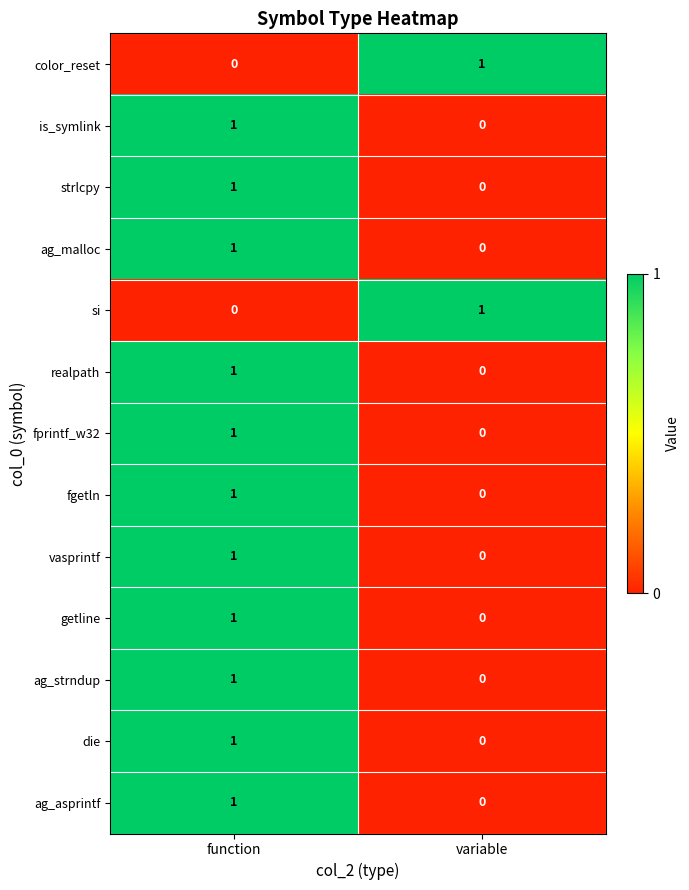

Reading left to right, extract all data points from this chart.

color_reset: 0	1
is_symlink: 1	0
strlcpy: 1	0
ag_malloc: 1	0
si: 0	1
realpath: 1	0
fprintf_w32: 1	0
fgetln: 1	0
vasprintf: 1	0
getline: 1	0
ag_strndup: 1	0
die: 1	0
ag_asprintf: 1	0